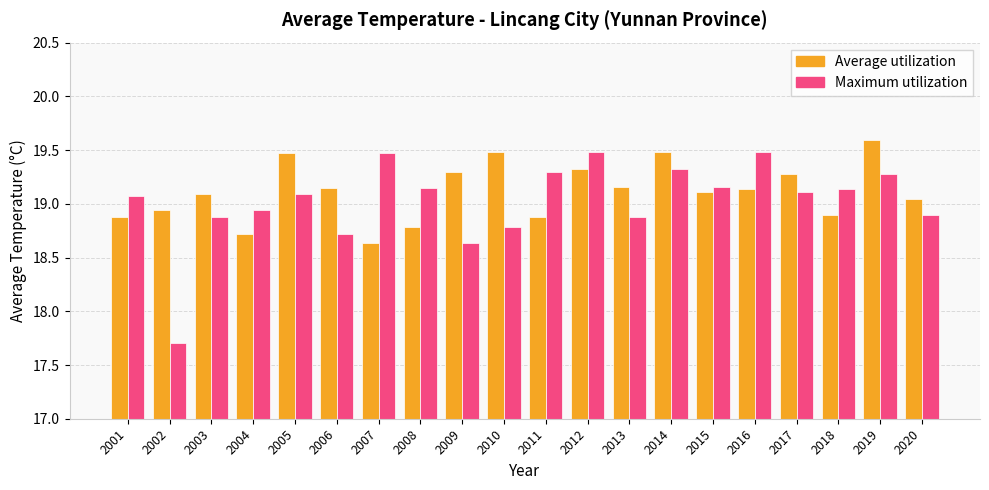

Which category has the highest value across all series?

2019